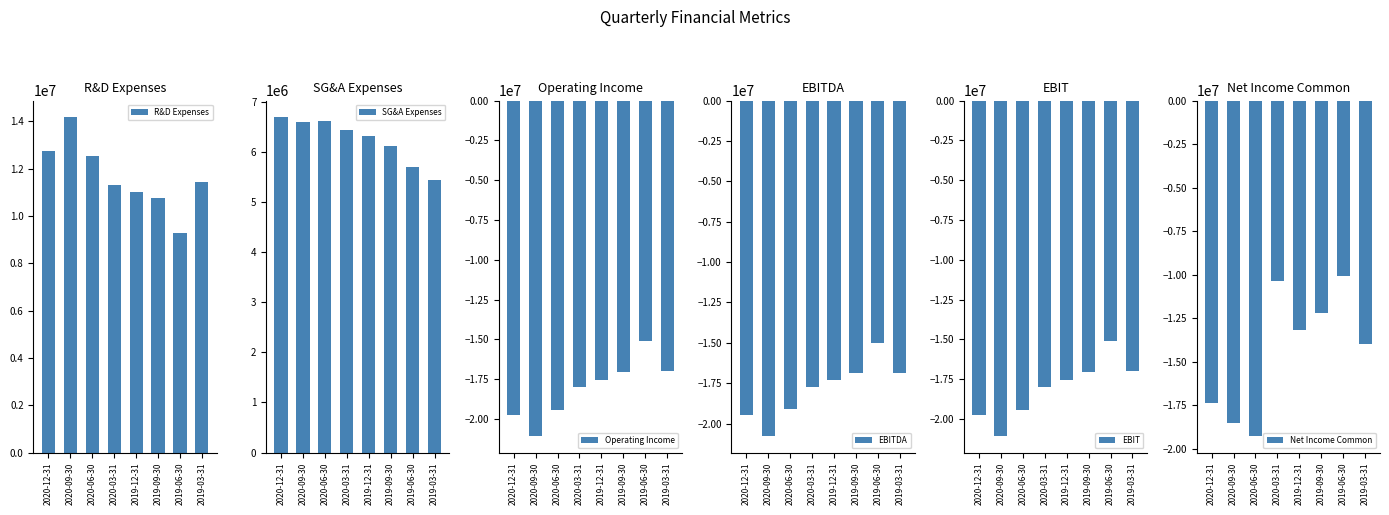

Between 2019-06-30 and 2019-03-31, which series saw the biggest shift?

Net Income Common